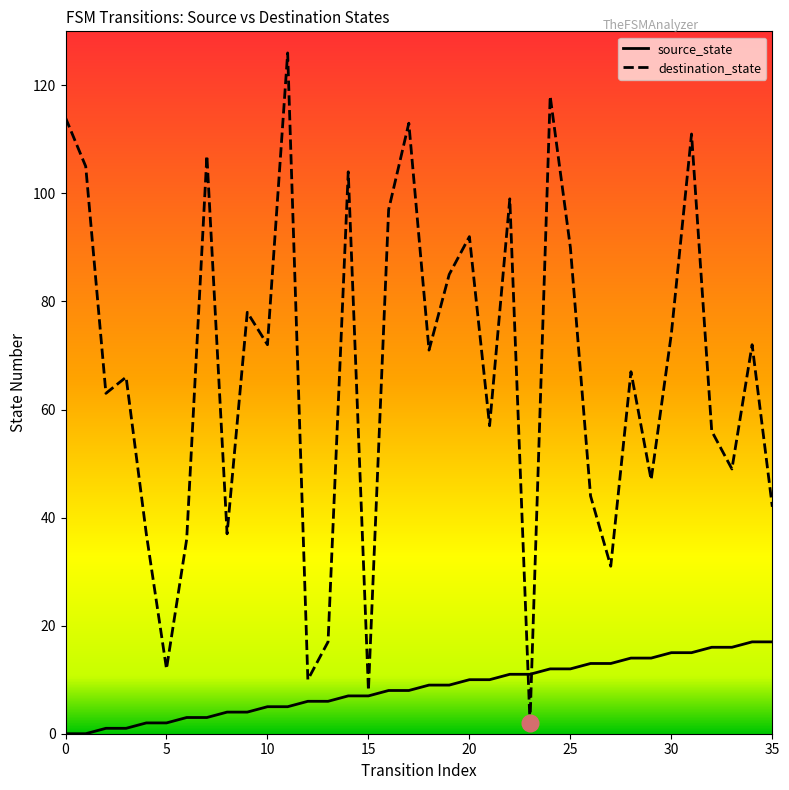

What is the minimum value for destination_state?

2